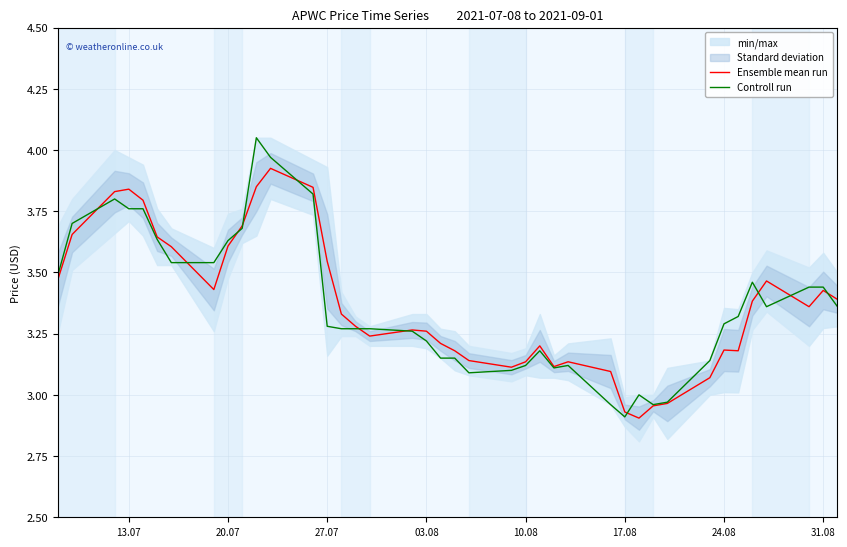

True or false: Ensemble mean run has a value of 1.0 at 31.08.

False